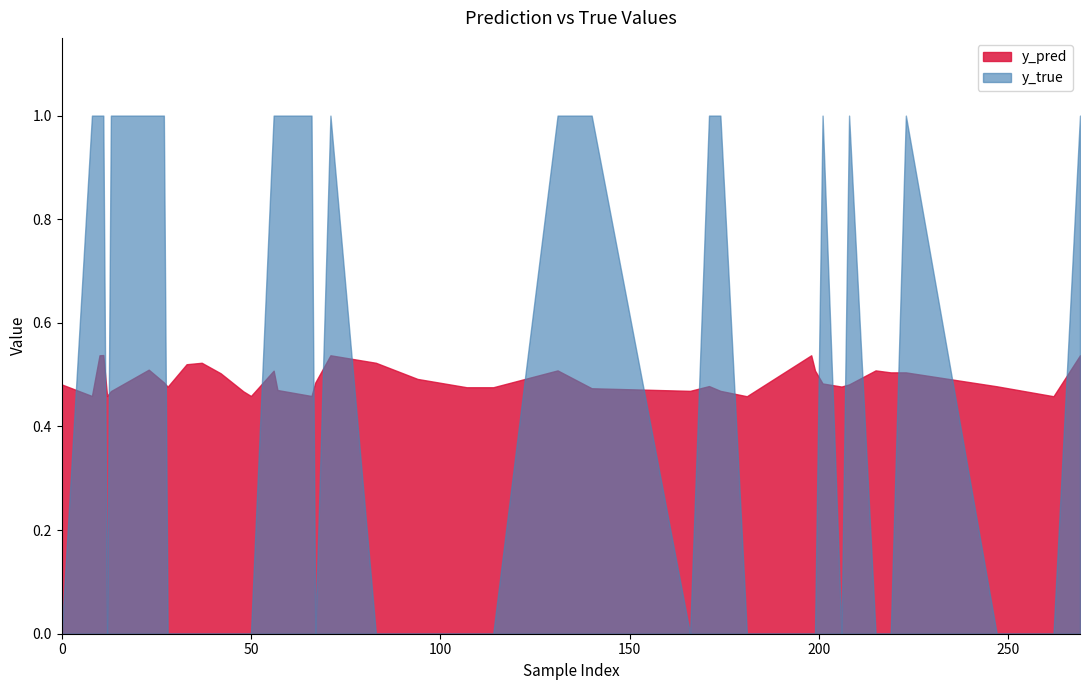

What is the total value across all series at 219?

0.5